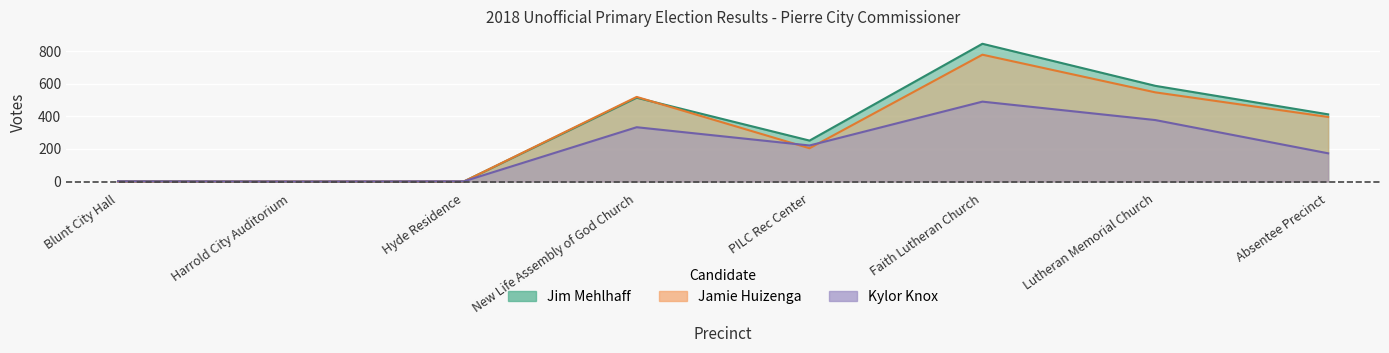

What are all the series names shown in the legend?

Kylor Knox, Jamie Huizenga, Jim Mehlhaff